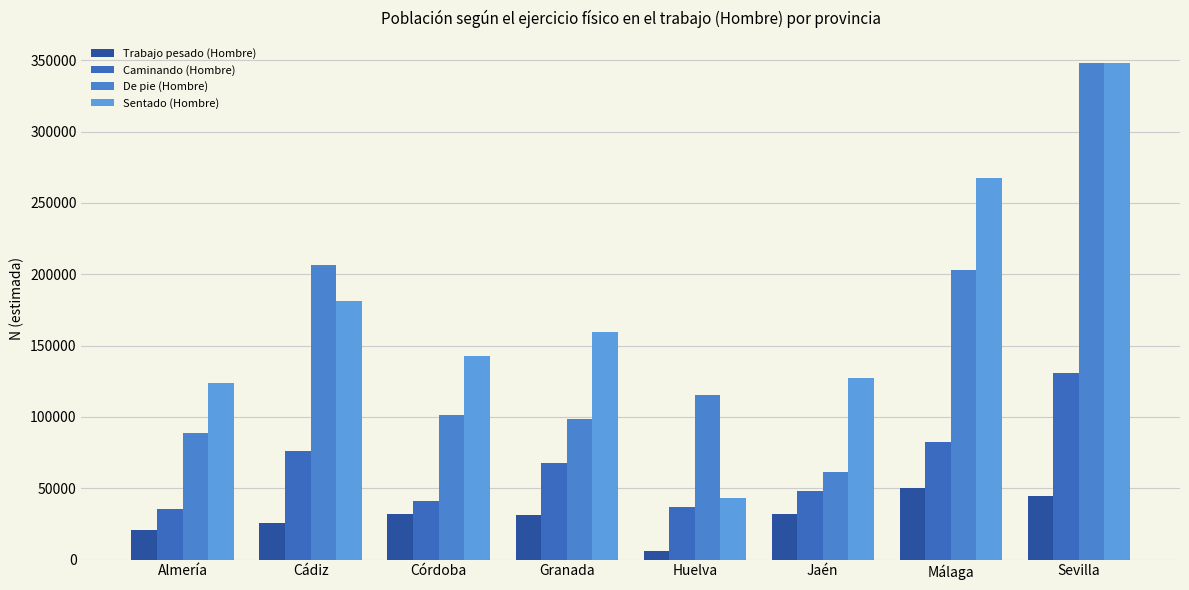

What is the sum of the Caminando (Hombre) values at Granada and Cádiz?

144117